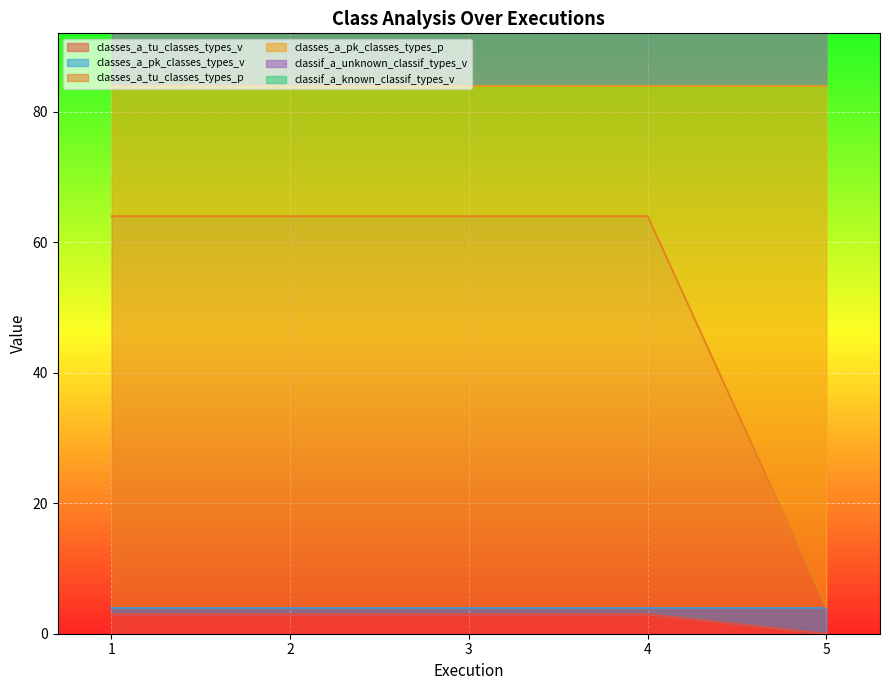

Which category has the lowest value in the classes_a_tu_classes_types_v series?

5